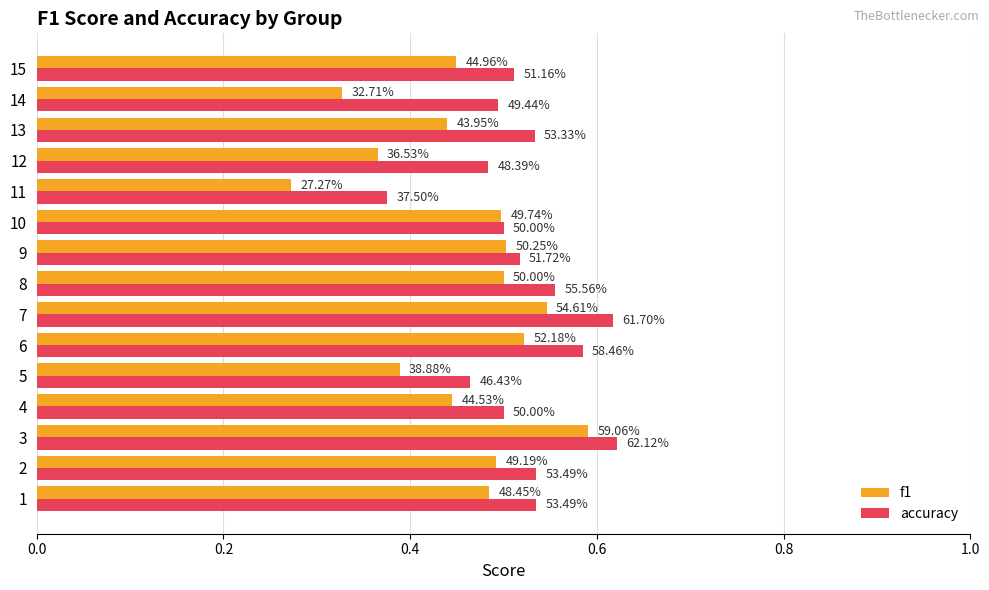

What is the difference between the maximum and second lowest values in the f1 series?

0.3